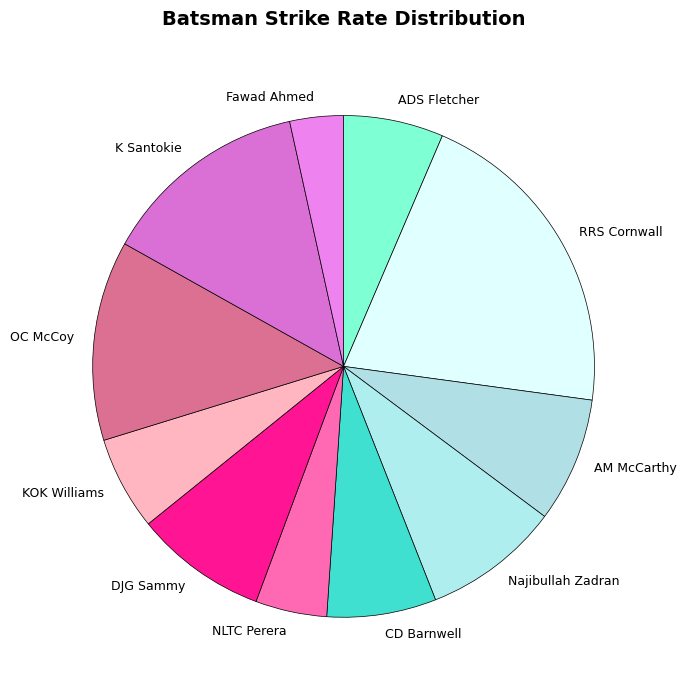

What is the smallest slice in the pie chart?

Fawad Ahmed